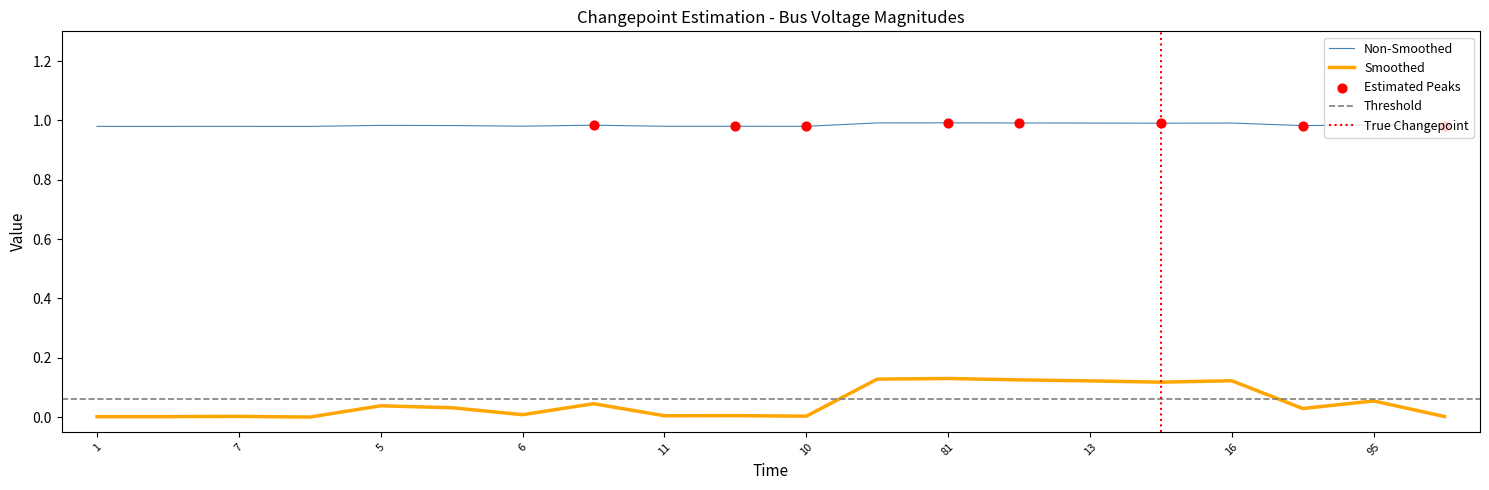

True or false: Non-Smoothed and Smoothed cross at least once.

False